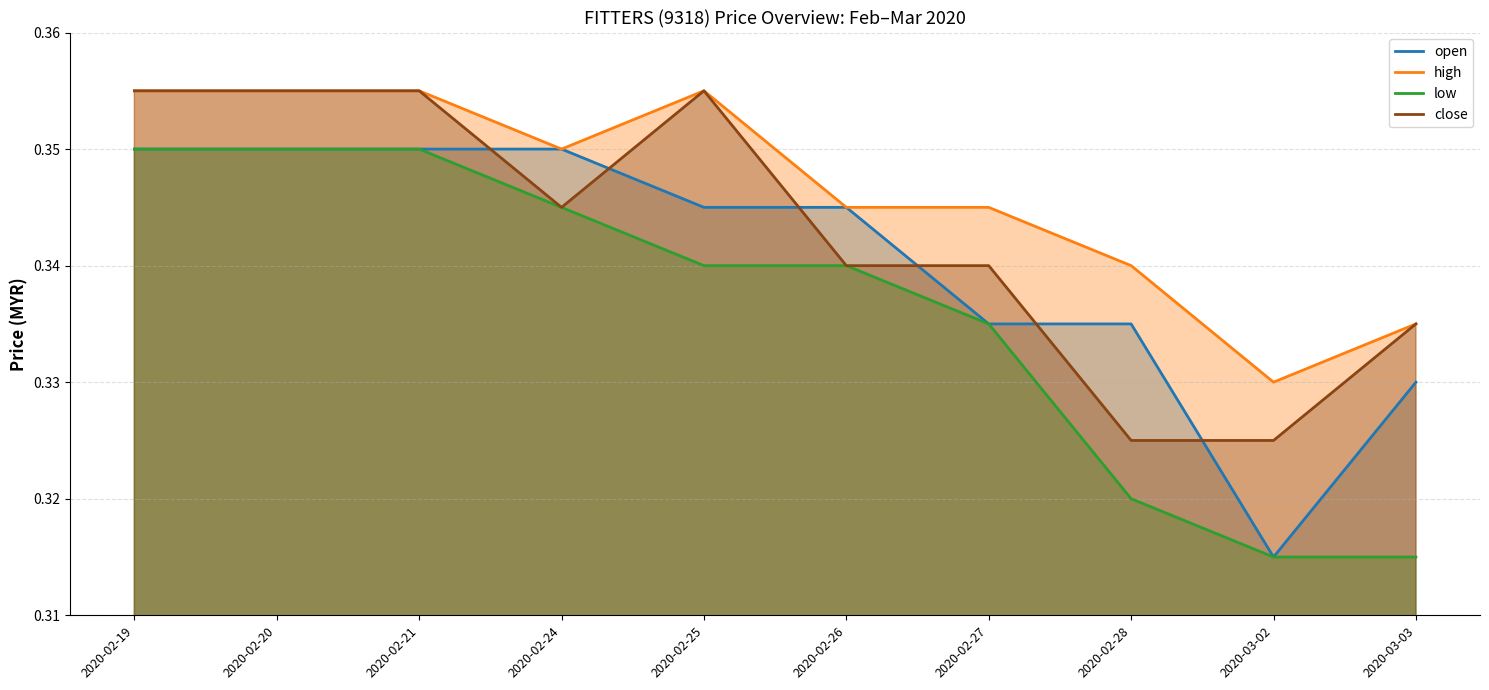

Which series has the largest total across all categories?

high